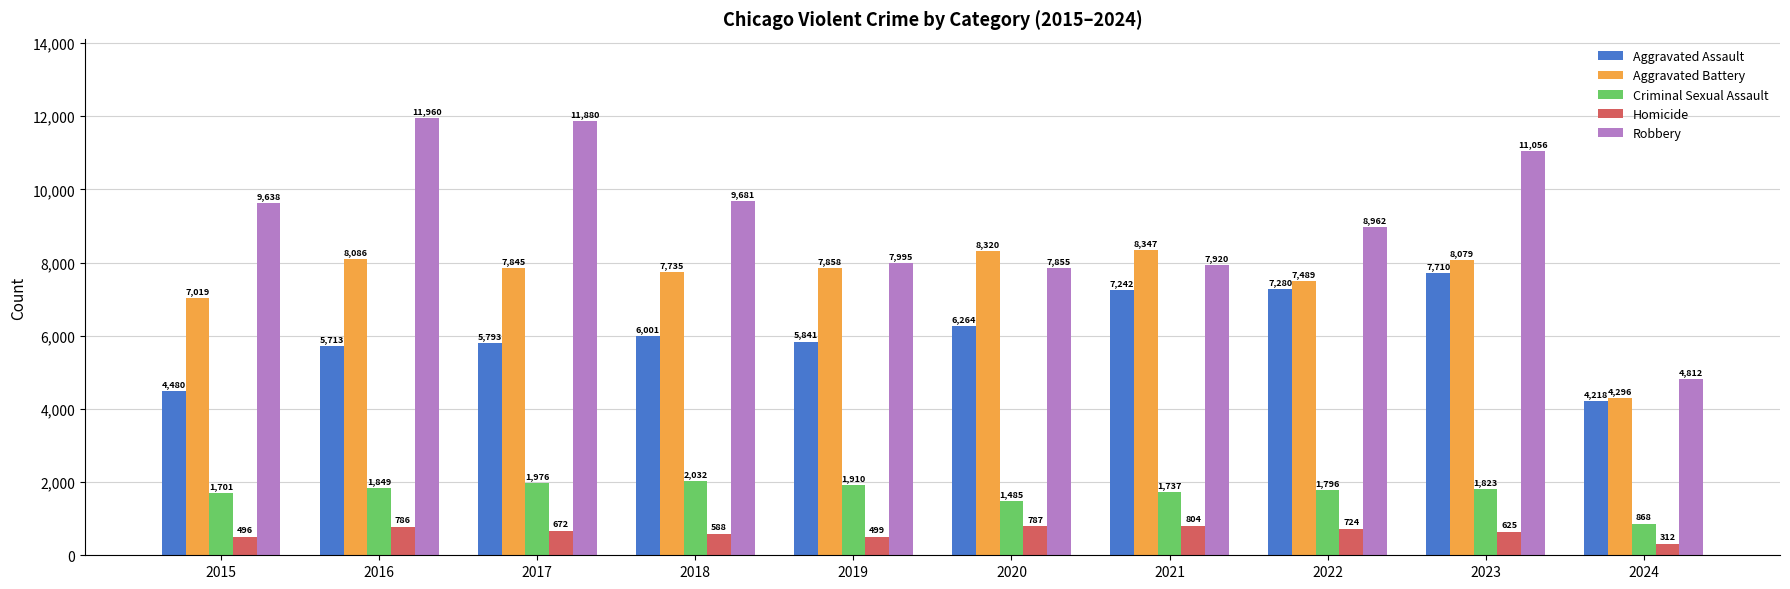

What is the approximate value of Aggravated Assault at 2015?

4480